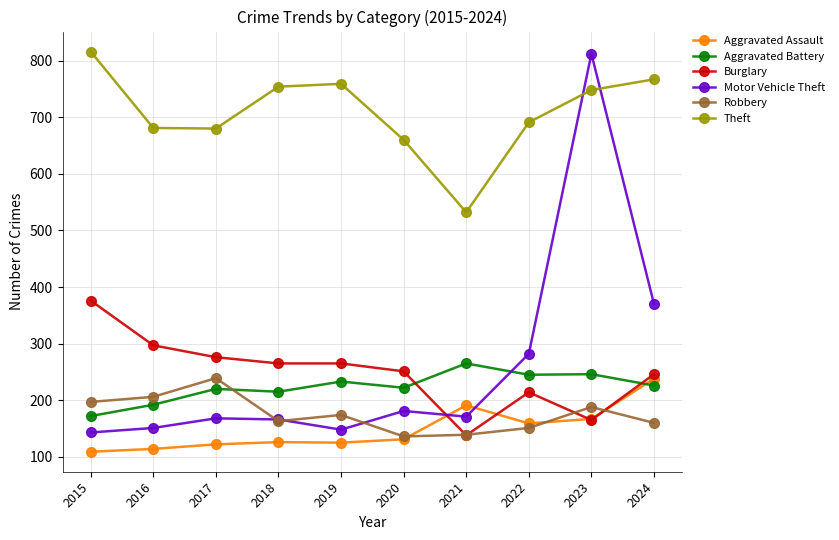

What is the value of the Burglary point at the 10th from the left?

246